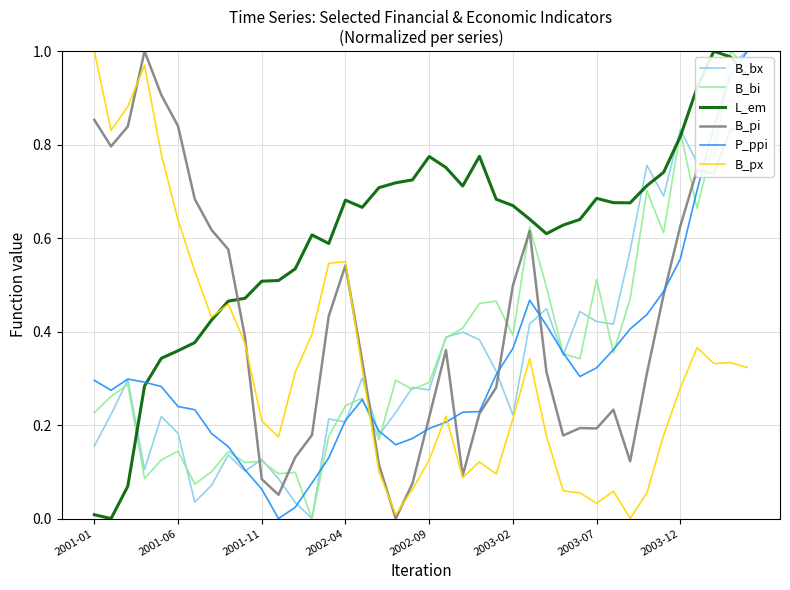

Which series has the largest total across all categories?

L_em